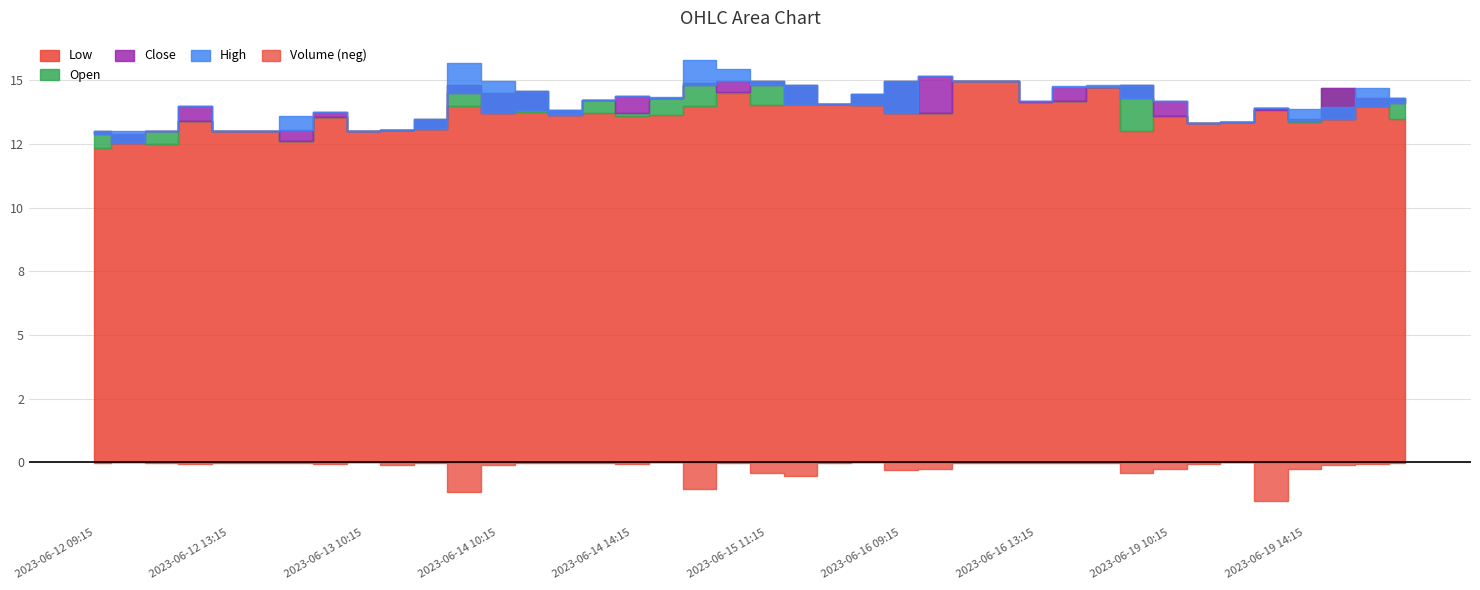

Count the number of categories in the chart.

40